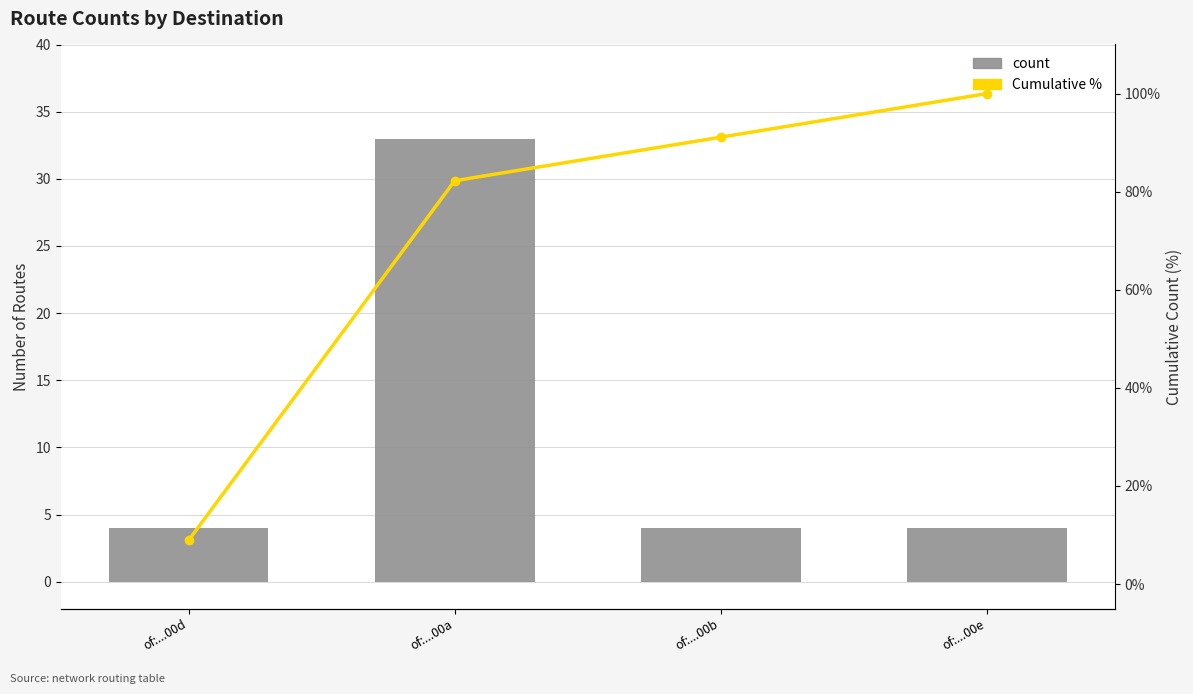

What is the label of the 3rd bar from the left?

of:...00b